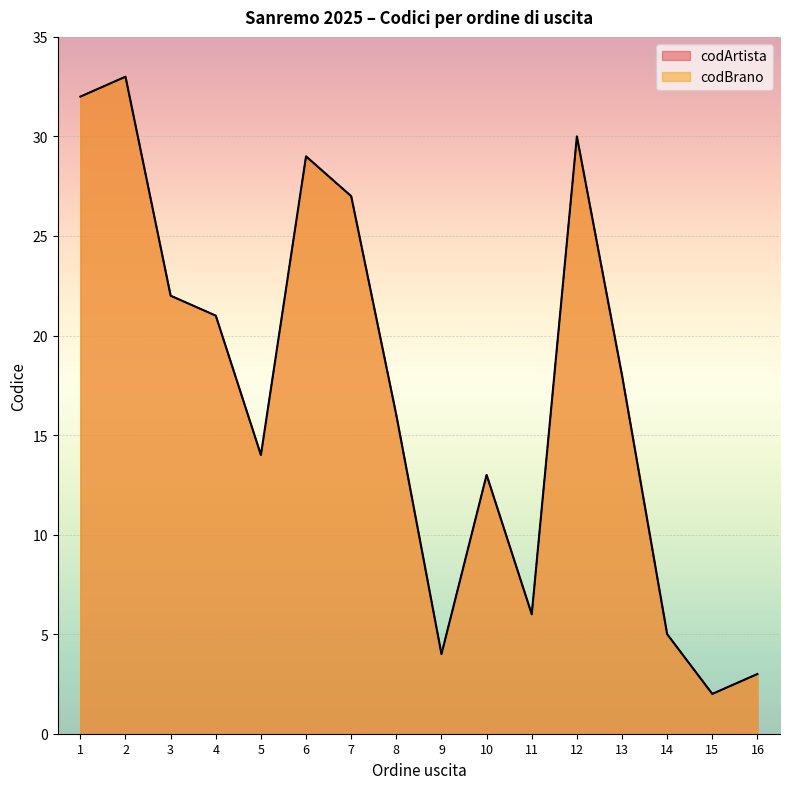

Reading left to right, what are all the values shown in this chart?

codArtista: 1=32	2=33	3=22	4=21	5=14	6=29	7=27	8=16	9=4	10=13	11=6	12=30	13=18	14=5	15=2	16=3
codBrano: 1=32	2=33	3=22	4=21	5=14	6=29	7=27	8=16	9=4	10=13	11=6	12=30	13=18	14=5	15=2	16=3